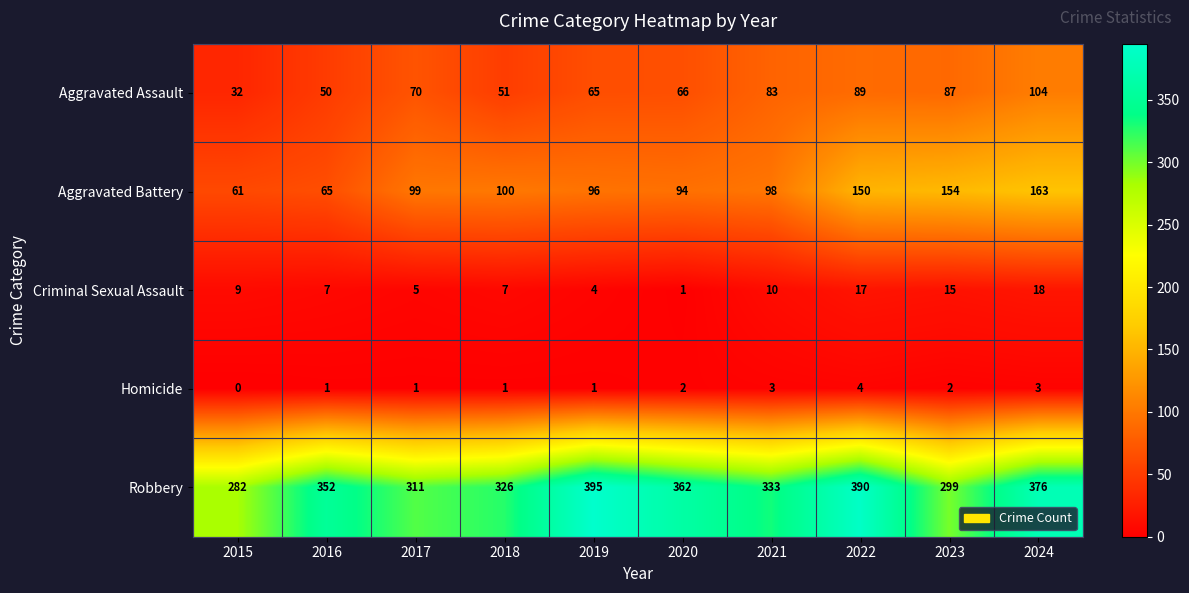

How many Robbery values are between 311 and 376?

6